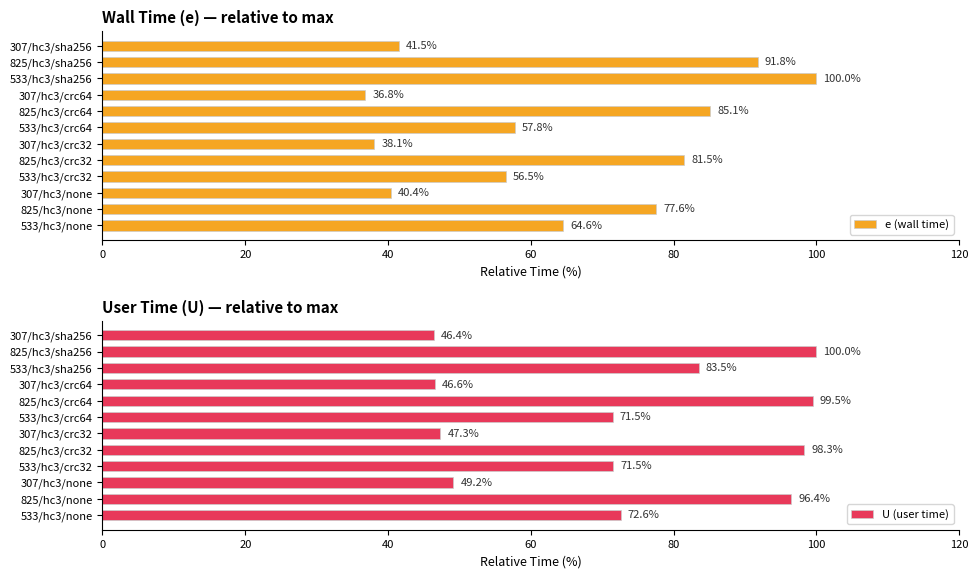

What is the lowest value of the e (wall time) series?

36.8